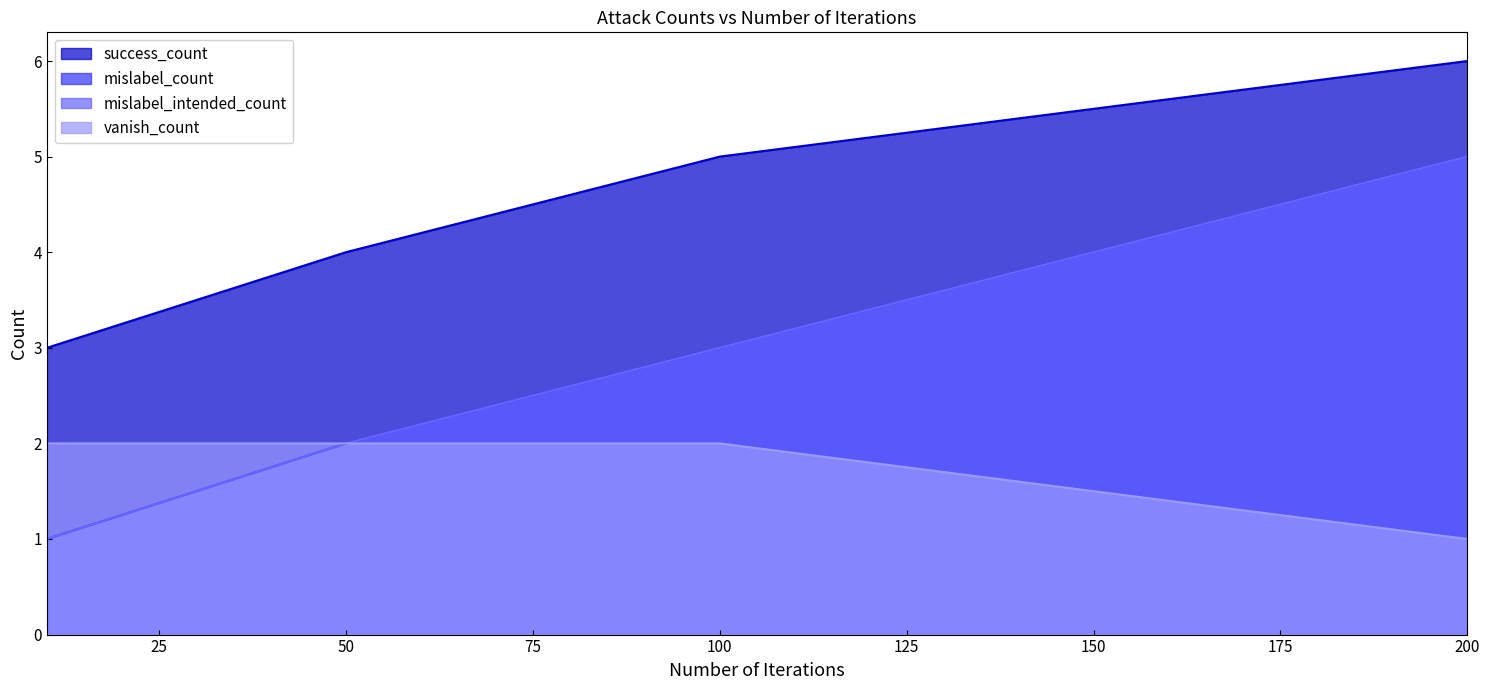

Reading left to right, list all the values displayed in this chart.

success_count: 3	4	5	6
mislabel_count: 1	2	3	5
mislabel_intended_count: 1	2	3	5
vanish_count: 2	2	2	1